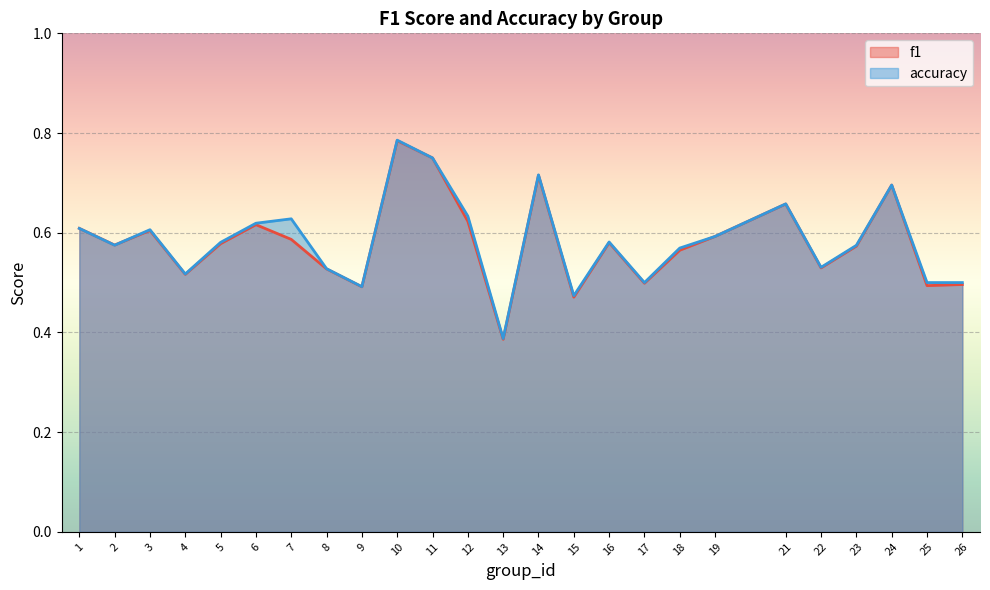

How many distinct data groups are displayed?

2